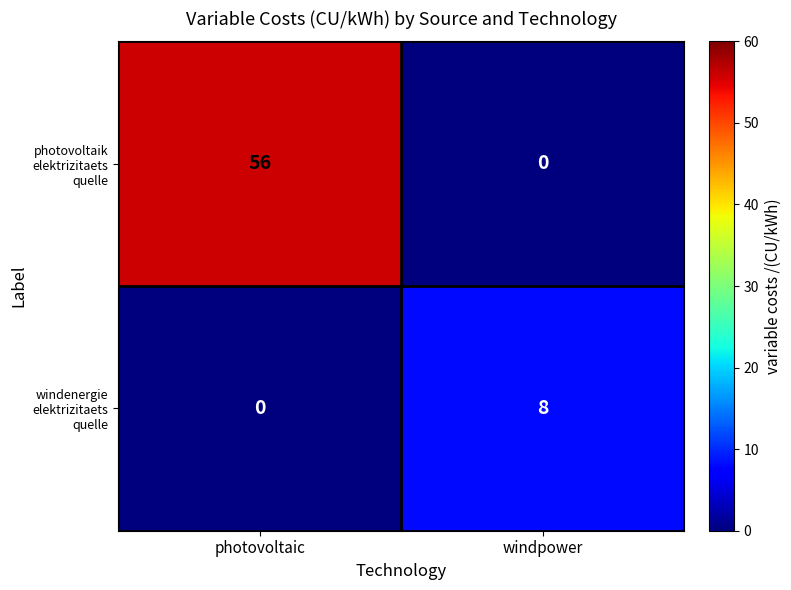

How many categories are shown in the chart?

2